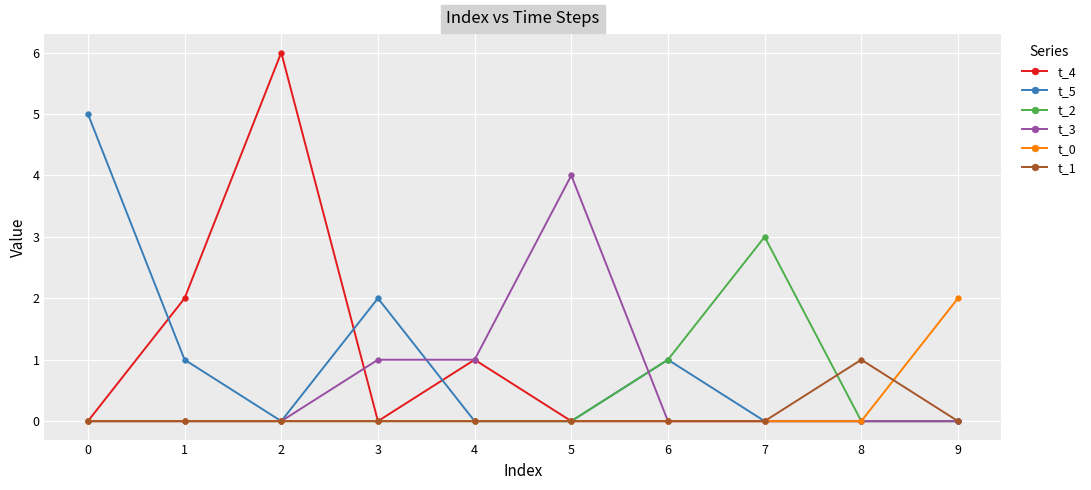

List the series in order of their peak value, lowest first.

t_1, t_0, t_2, t_3, t_5, t_4